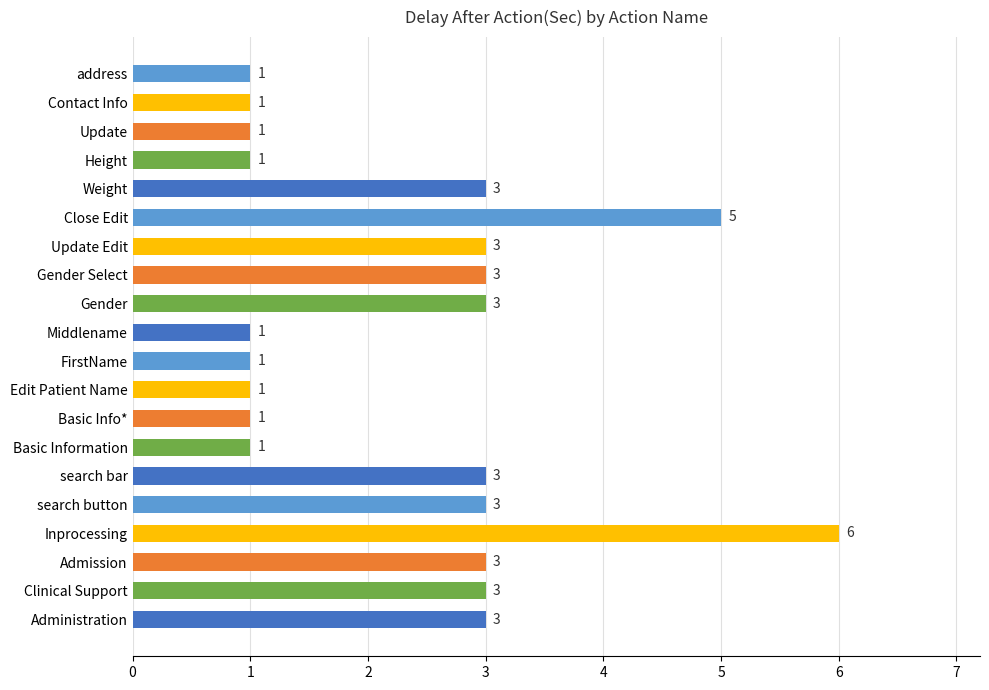

The chart shows a value of 1 at FirstName. True or false?

True